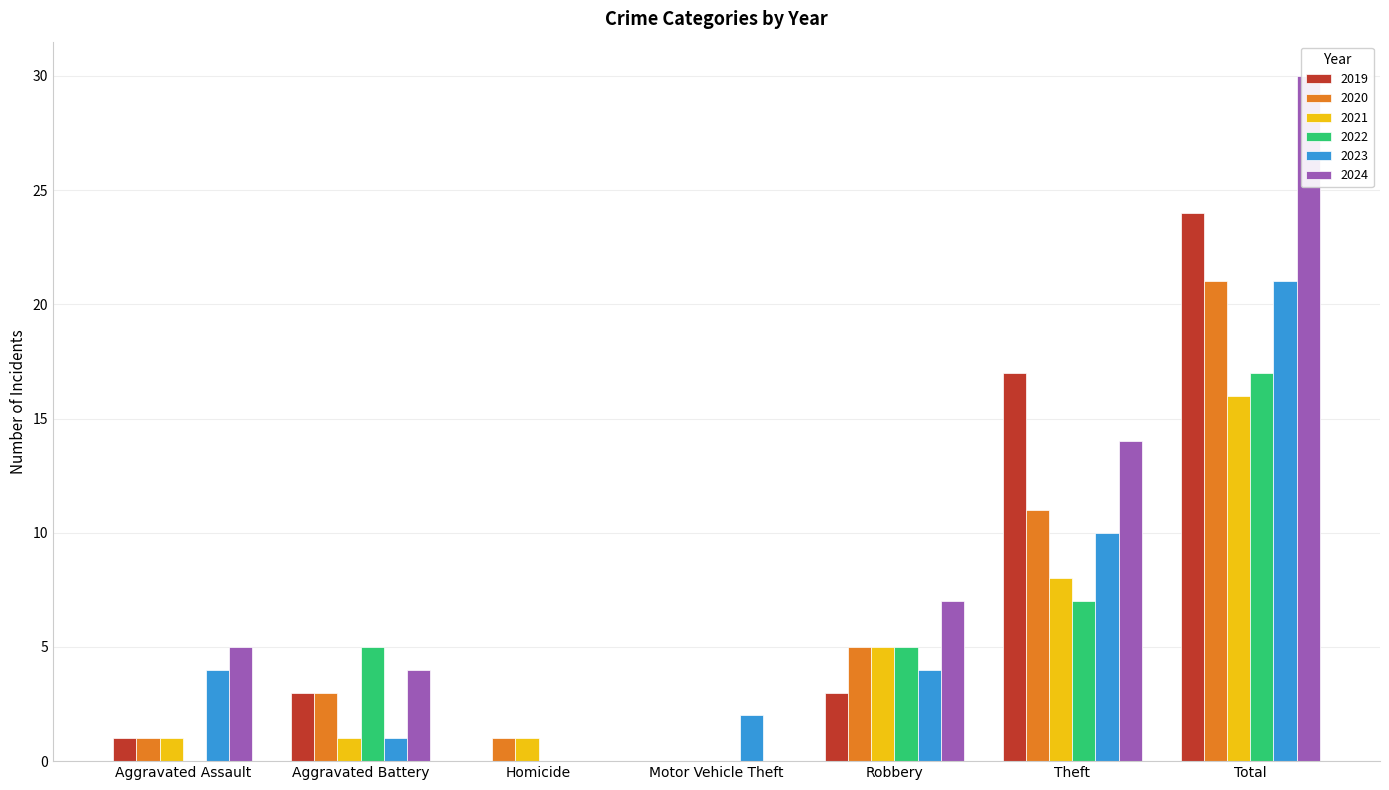

What value does the 2023 series have at Total, to the nearest 5?

20